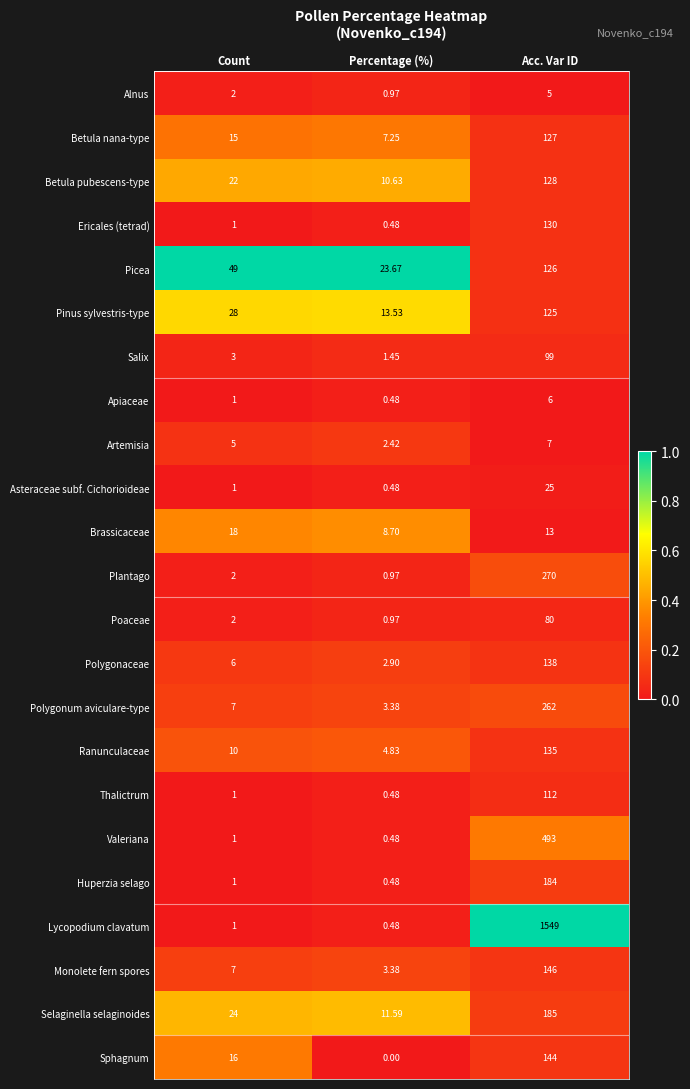

Where is Ranunculaceae nearest to the value 69?

Count